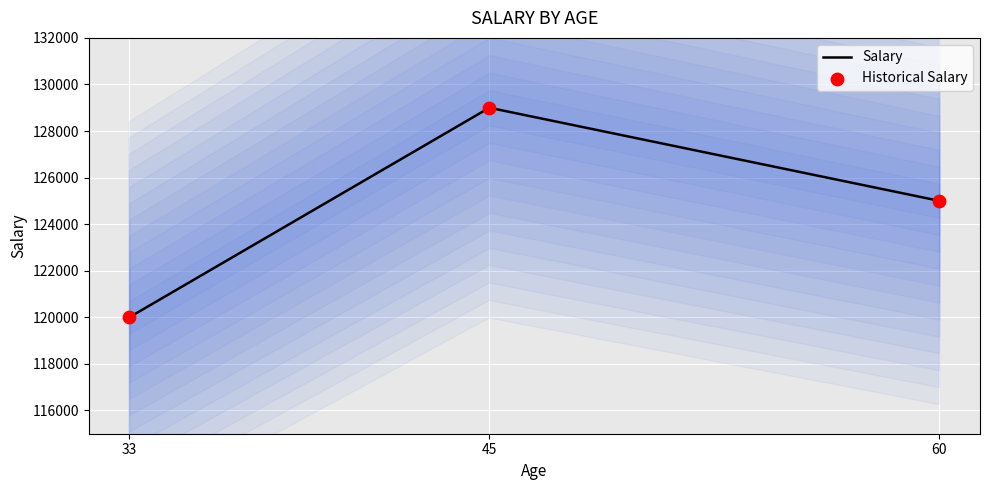

Which series has the largest total across all categories?

Salary